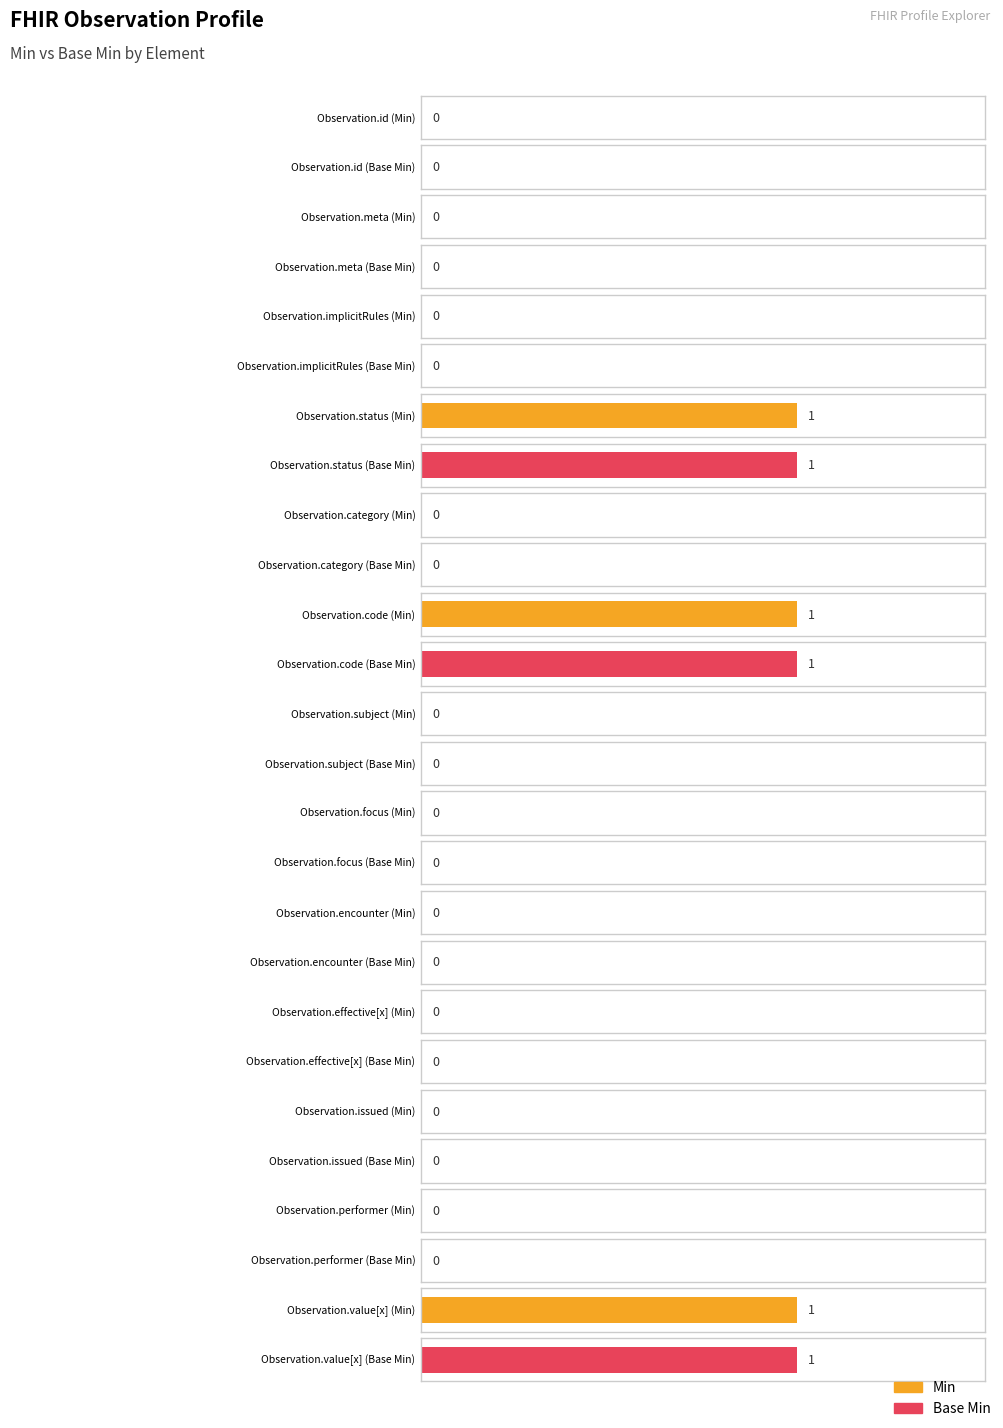

Count the number of data series in this chart.

2